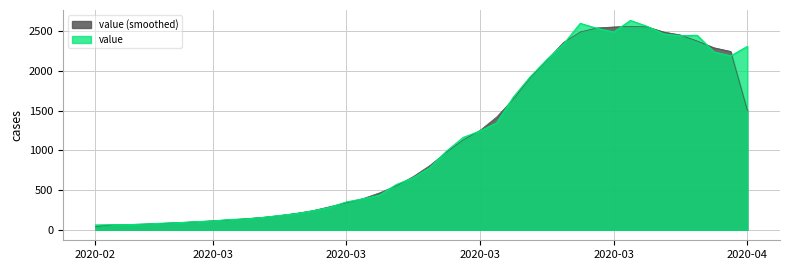

At which label is the value closest to 1350?

2020-03-22